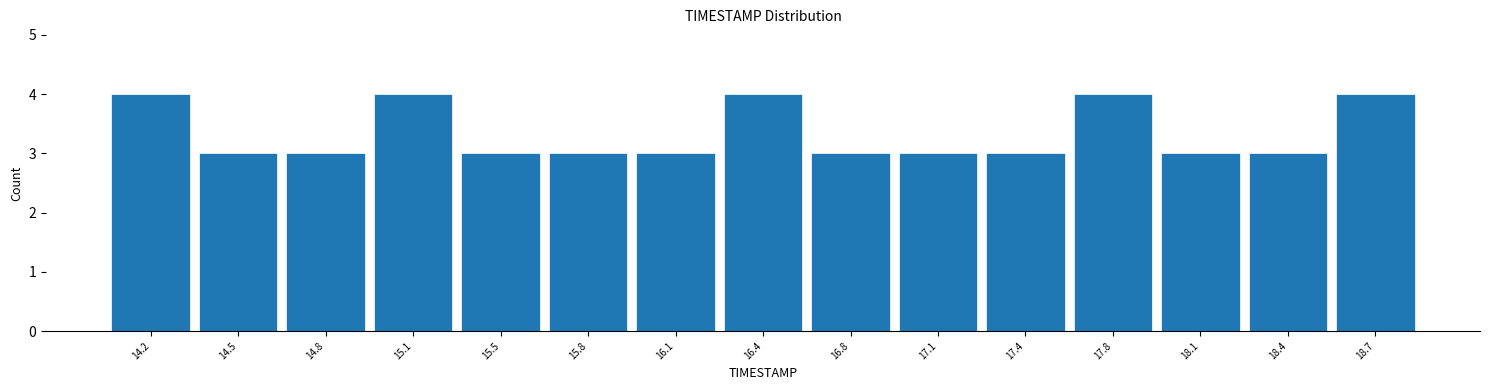

How tall is the bar that spans 15.95 to 16.30 on the x-axis? Neither the bar edges nor the heights are printed on the chart, so give them approximately, as read against the axes.

3